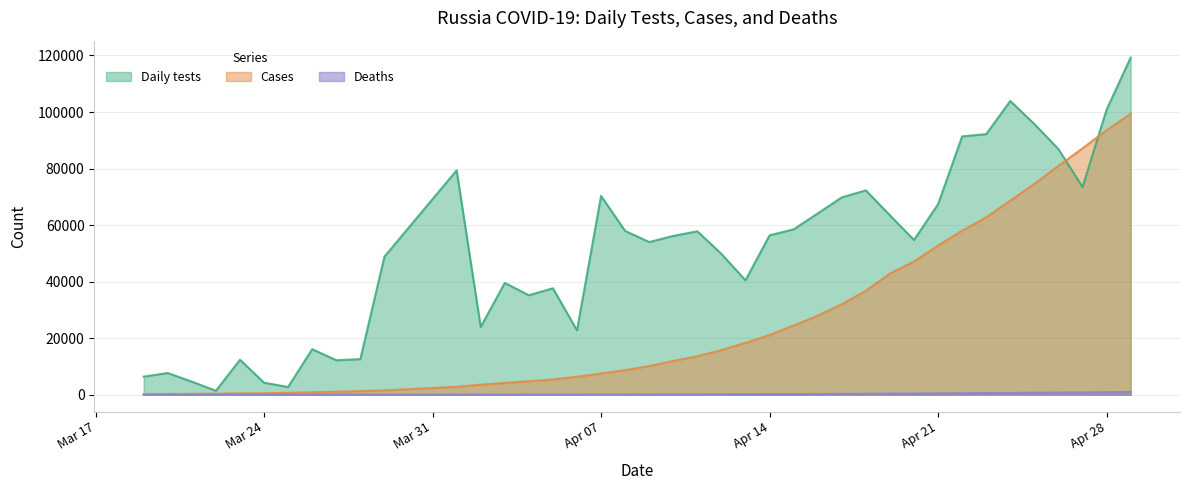

What is the difference between the second highest and minimum values in the Daily tests series?

102523.8